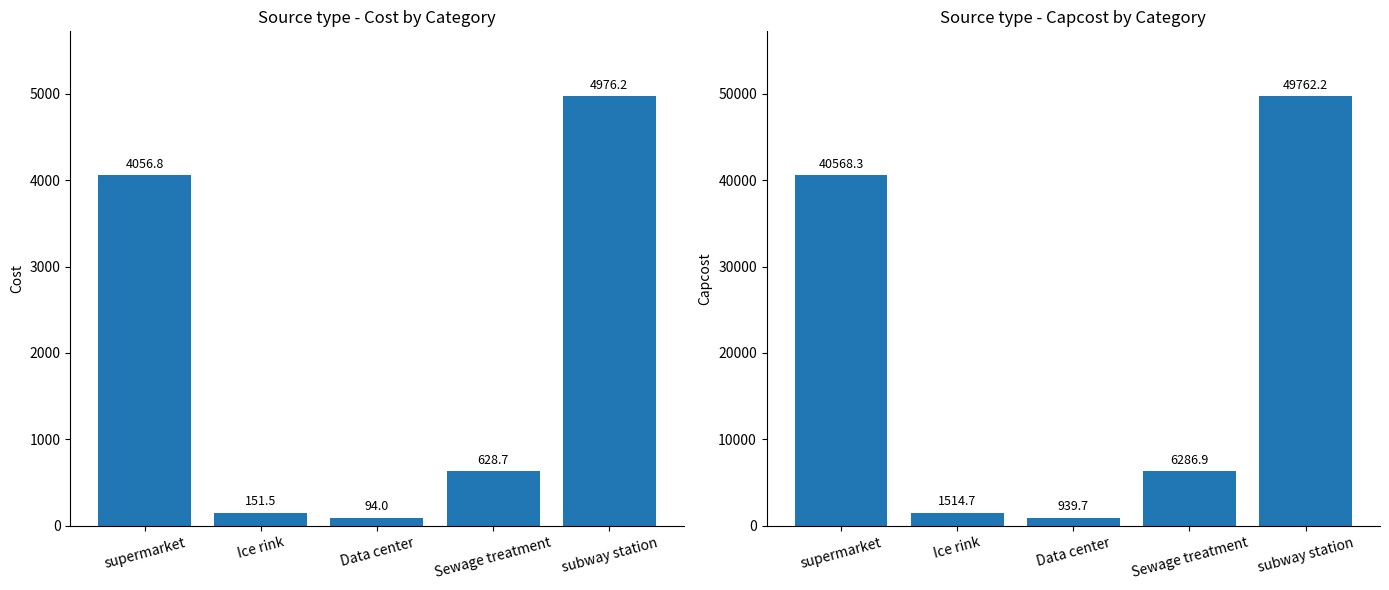

At how many categories does at least one series exceed 30959?

2